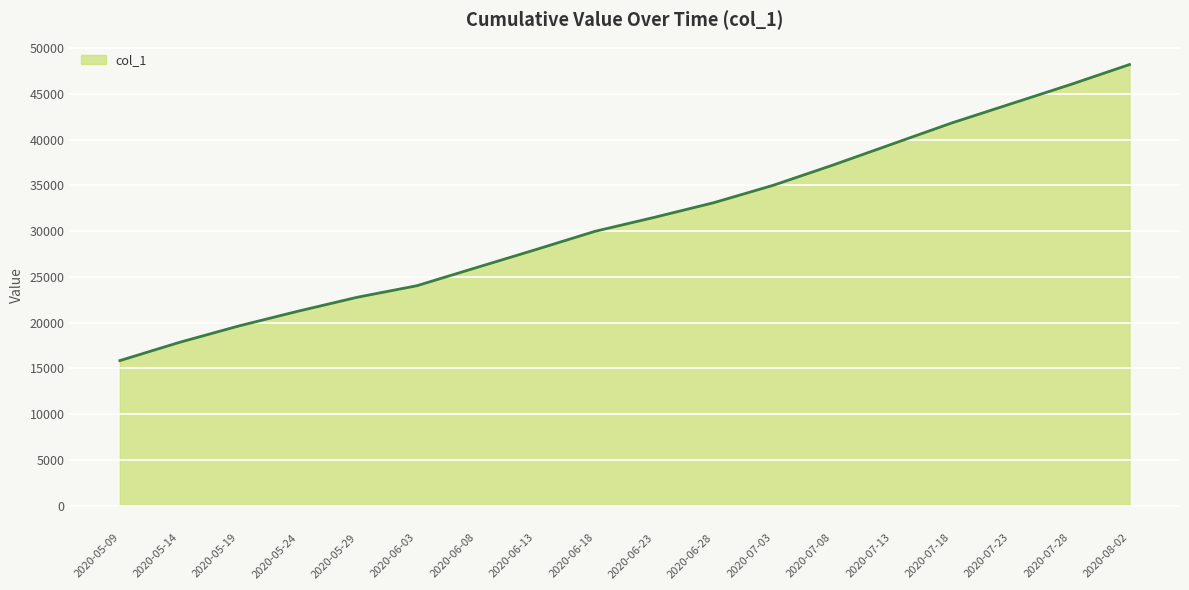

What is the ratio of the value at 2020-05-14 to the value at 2020-07-23?

0.4